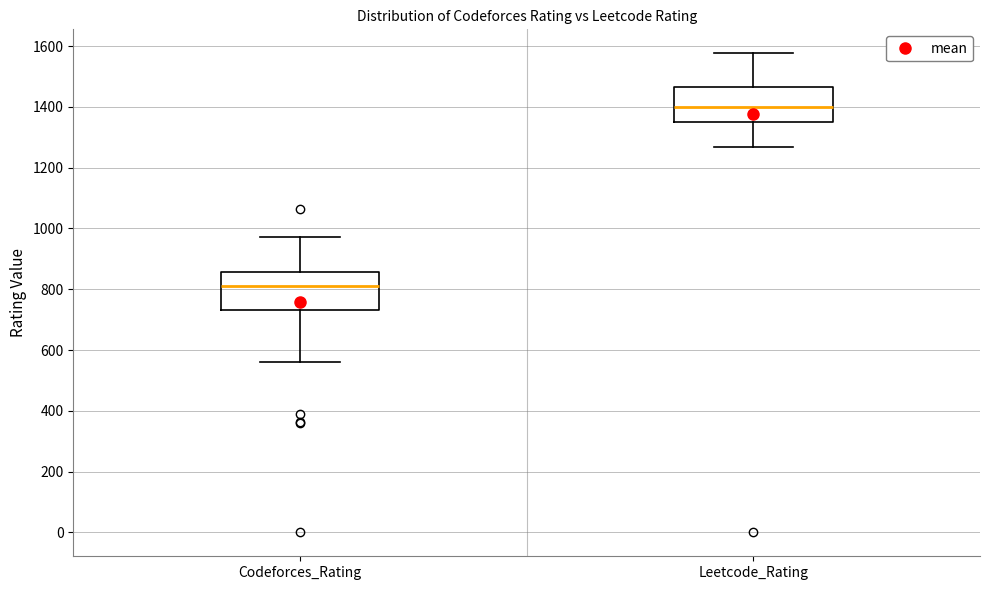

Where does the median line of the box for Codeforces_Rating sit on the y-axis? The values are not printed on the chart, so give them approximately, as read against the axis.

820